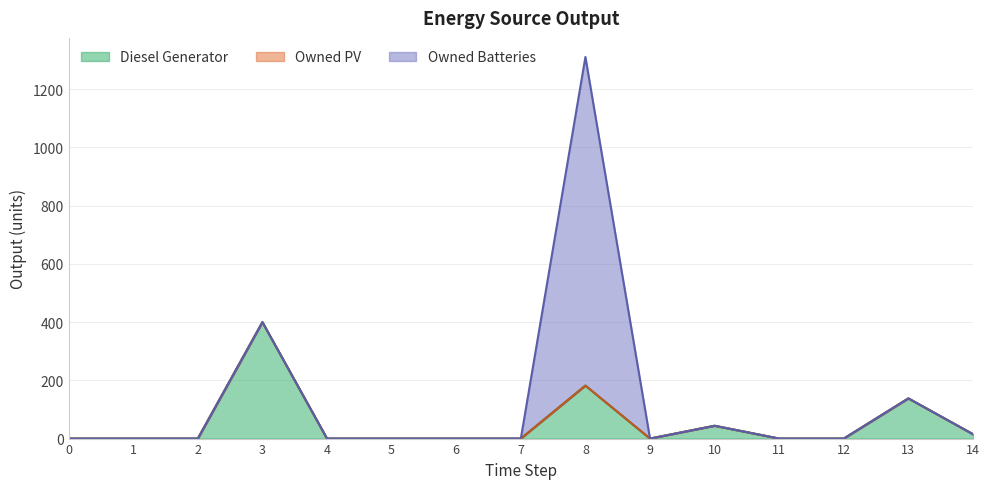

What is the total value across all series at 14?

15